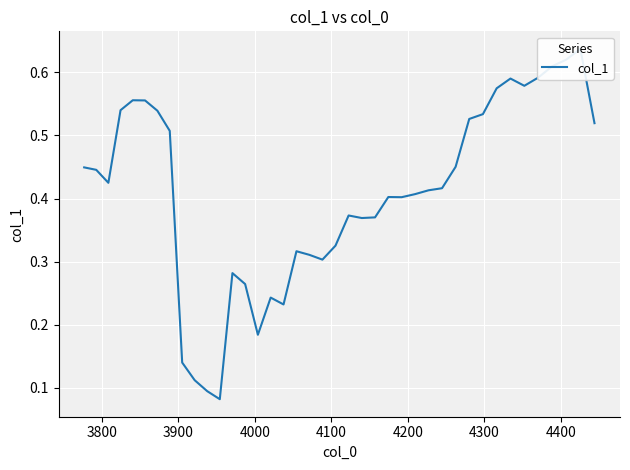

How many categories are shown in the chart?

40